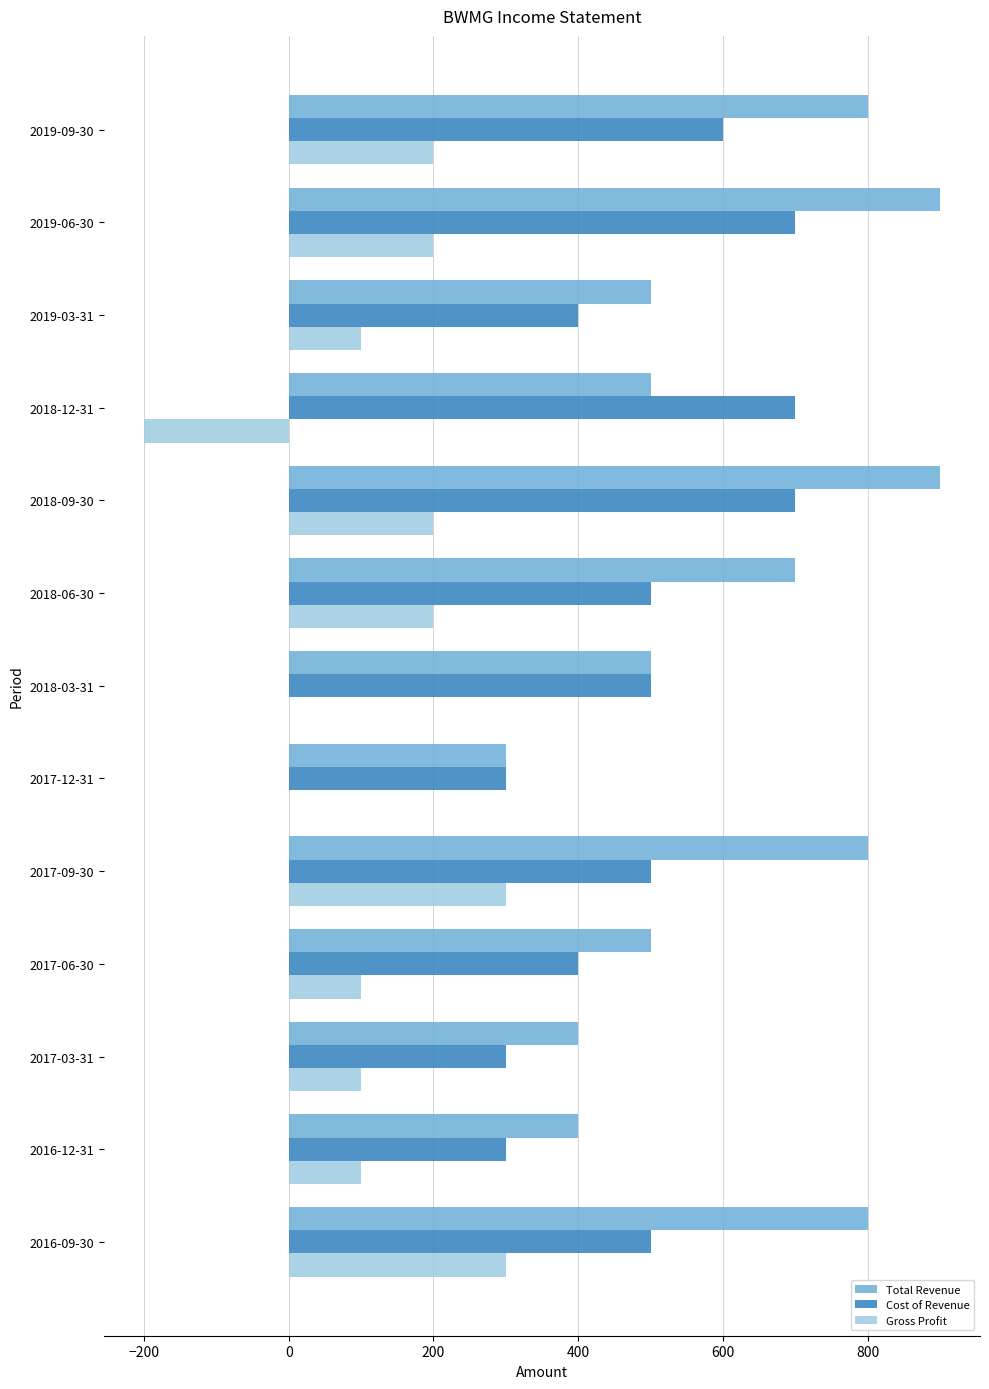

Is it true that Total Revenue equals 400 at 2016-12-31?

True